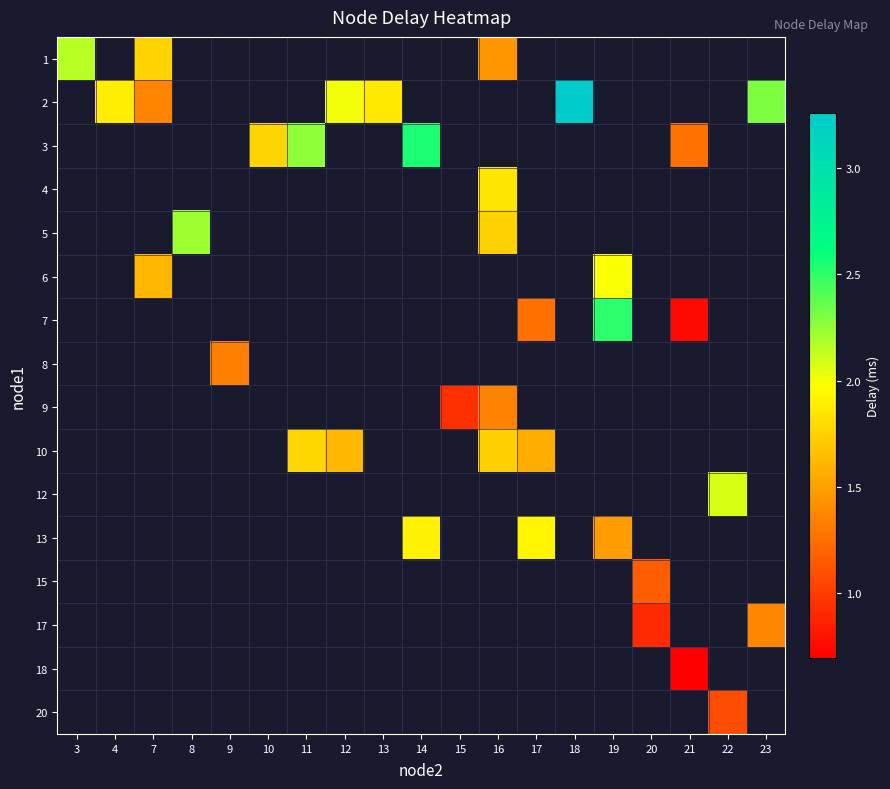

Count the number of data series in this chart.

16